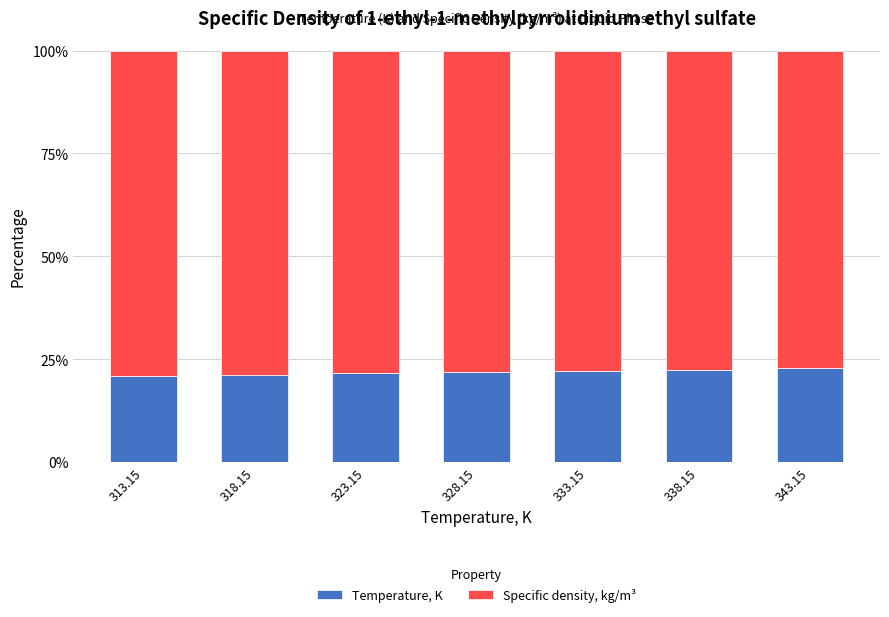

What is the difference between the maximum and minimum values in the Temperature, K series?

1.8